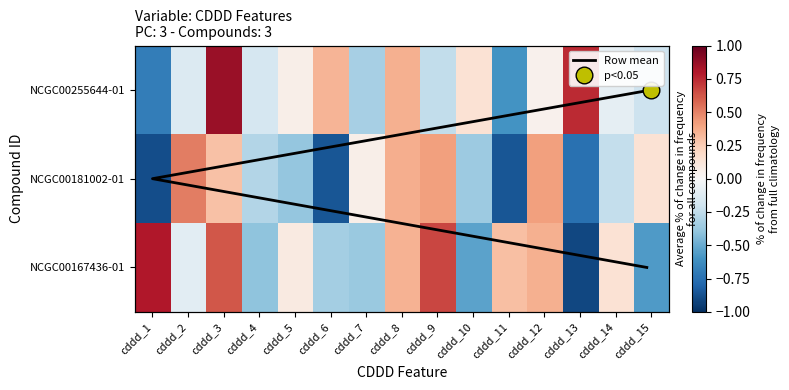

Which category has the lowest value in the NCGC00167436-01 series?

cddd_13